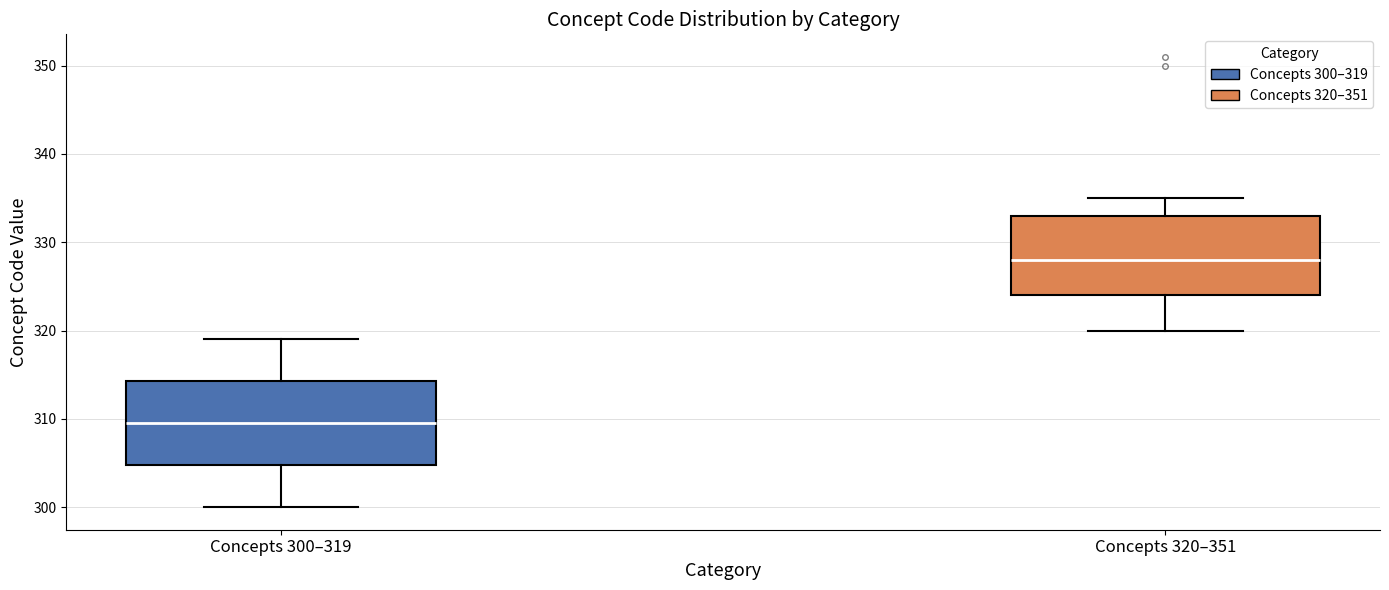

Reading left to right, transcribe this box plot: for each box, give where its median line is, the range the box spans, and where its two whiskers end, as read against the y-axis. The values are not printed on the chart, so give them approximately, as read against the axis.

Concepts 300–319: median 310, box 305 to 314, whiskers 300 to 319
Concepts 320–351: median 328, box 324 to 333, whiskers 320 to 335